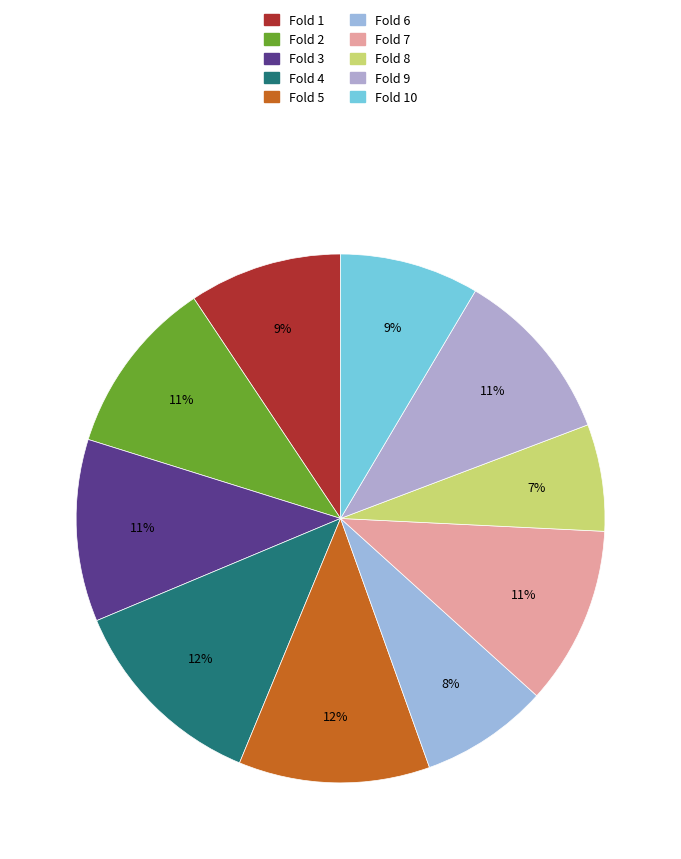

Which category has the smallest portion of the pie?

Fold 8